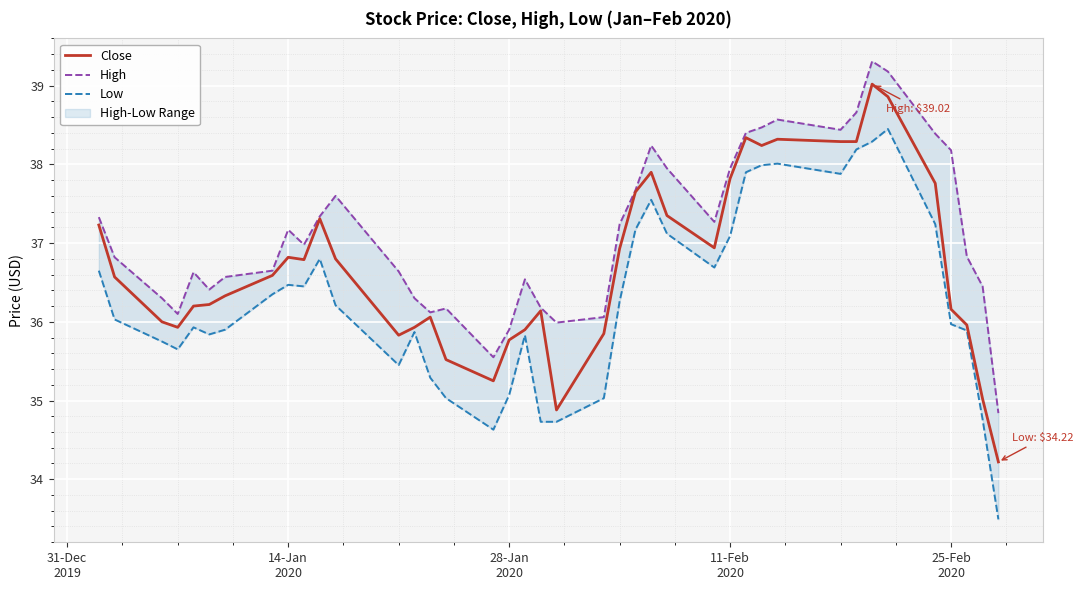

How many values in the Low series are below 36?

19